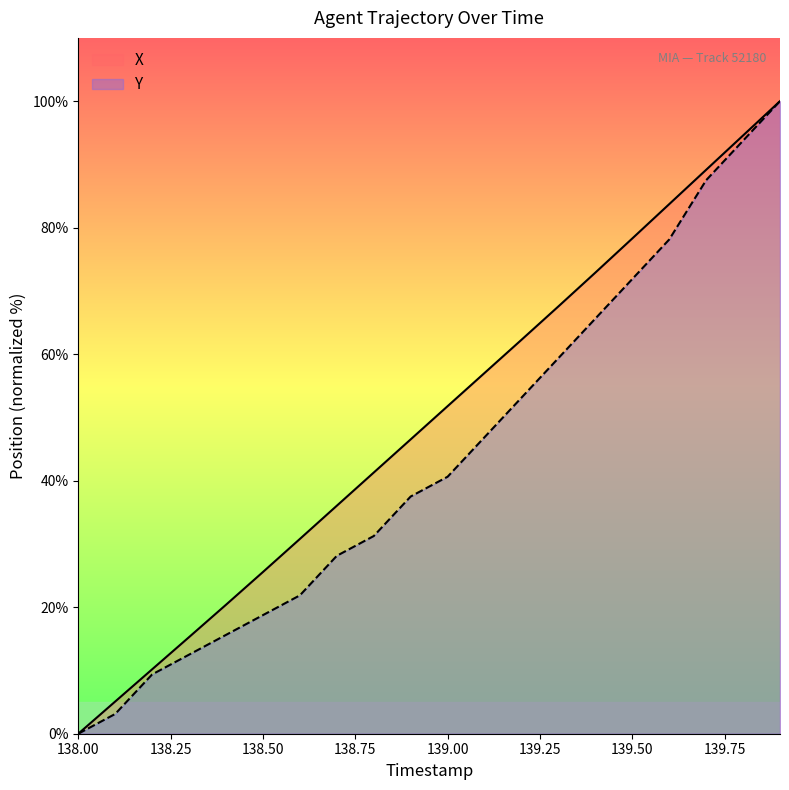

What is the value of the Y point at the 12th from the left?

46.9